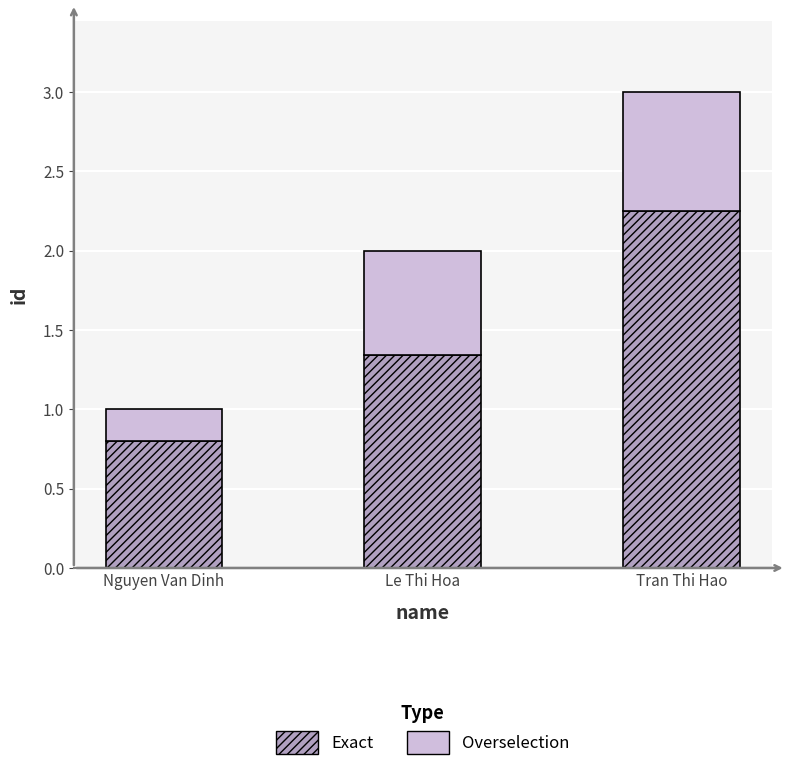

At which category is the sum across all series the highest?

Tran Thi Hao